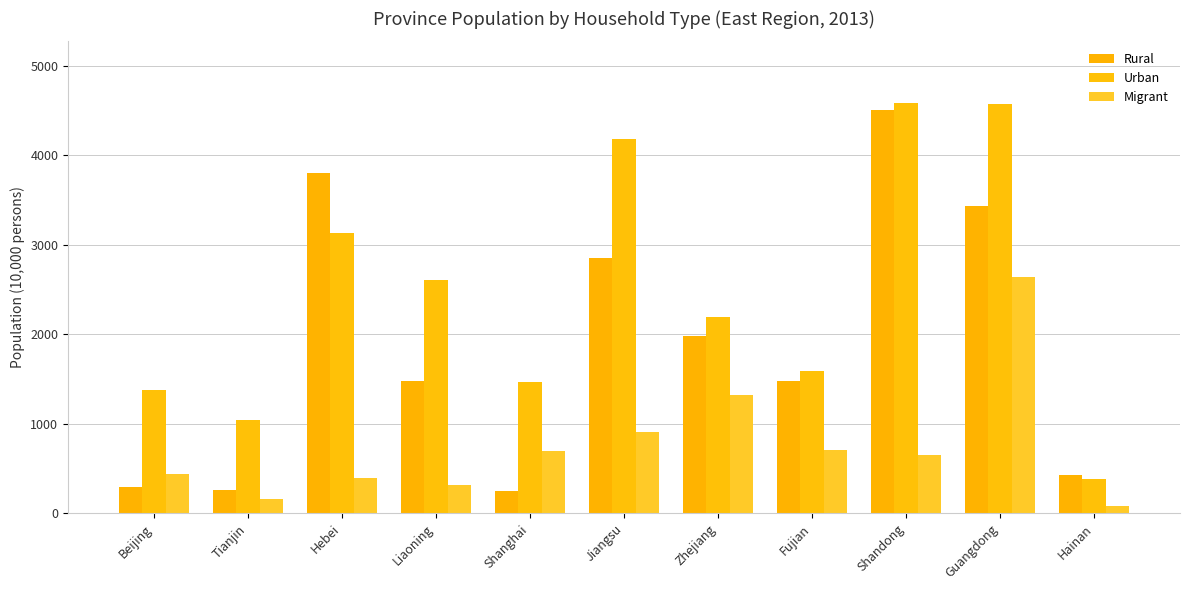

What is the label of the 9th bar from the left?

Shandong